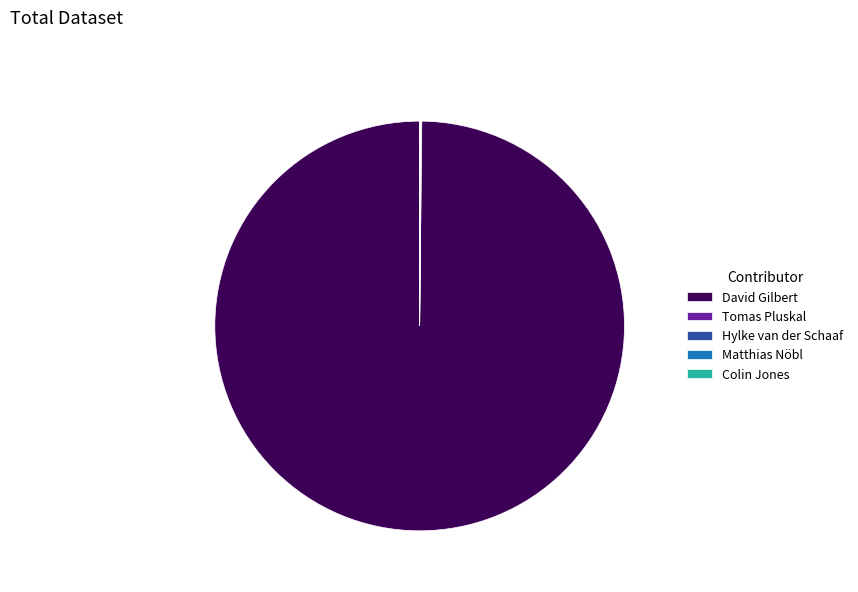

Is there a majority slice in this chart?

Yes